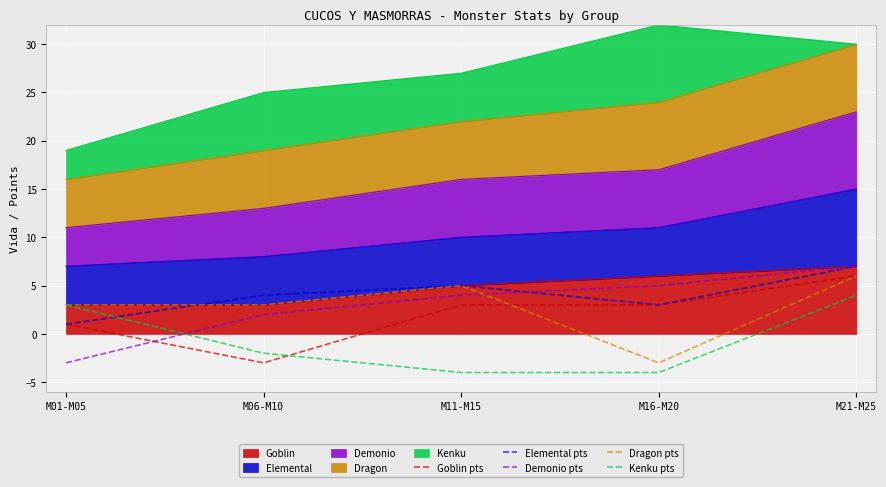

What is the sum of all Goblin pts values?

10